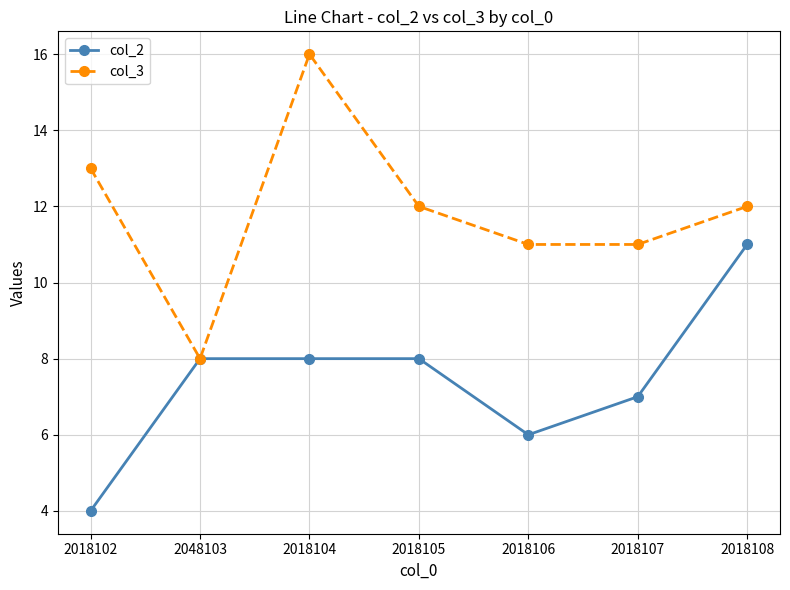

What is the label of the 7th point from the left?

2018108